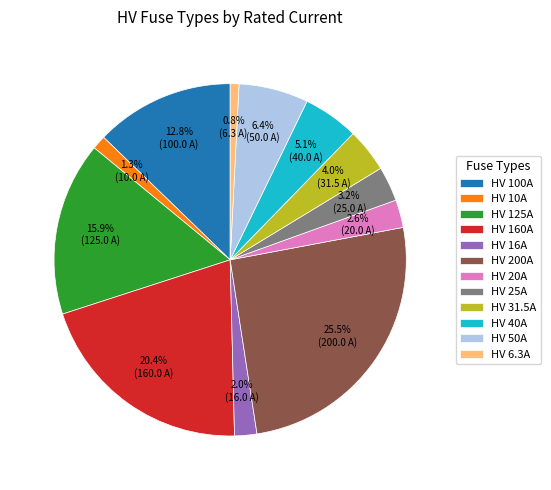

To the nearest percent, what percentage of the pie is HV 10A?

1%